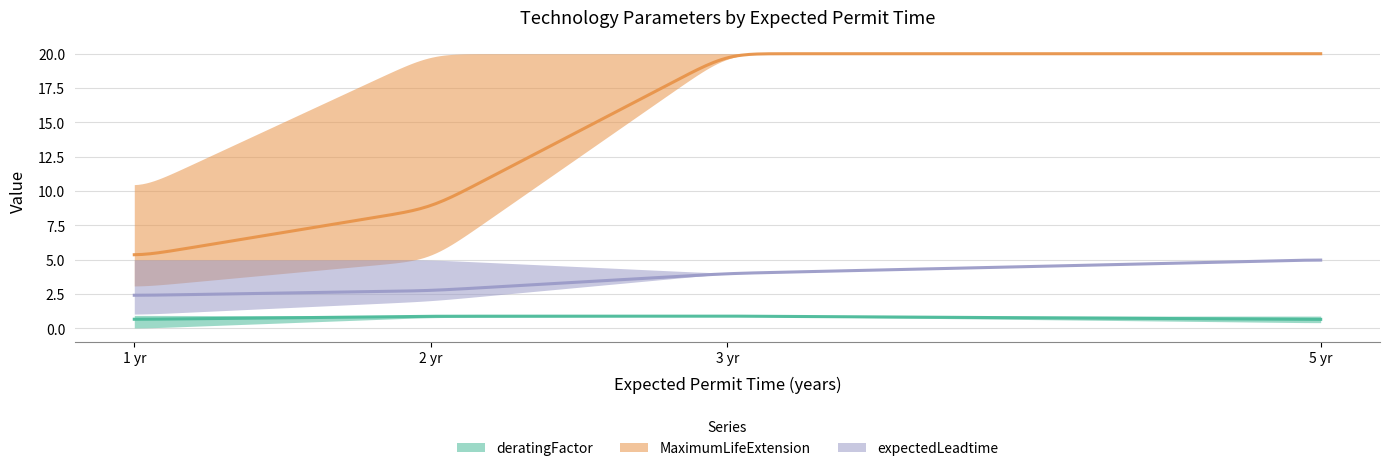

At Hydro Reservoir, list the series in order from smallest to largest.

deratingFactor, expectedLeadtime, MaximumLifeExtension